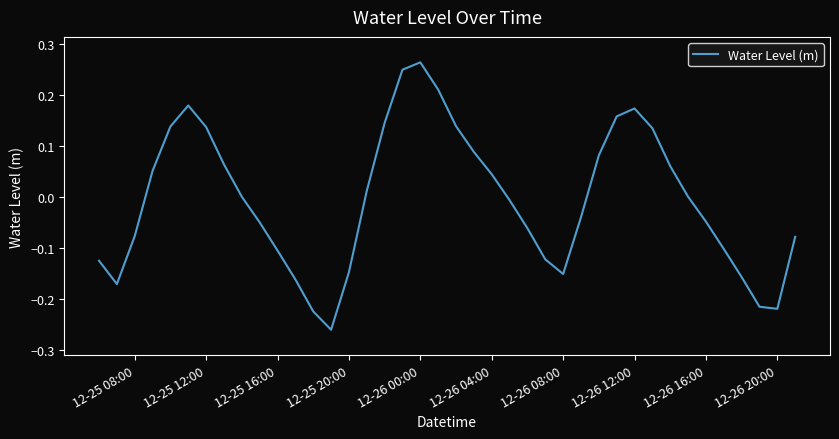

True or false: there are more than 0 points higher than both neighbors.

True